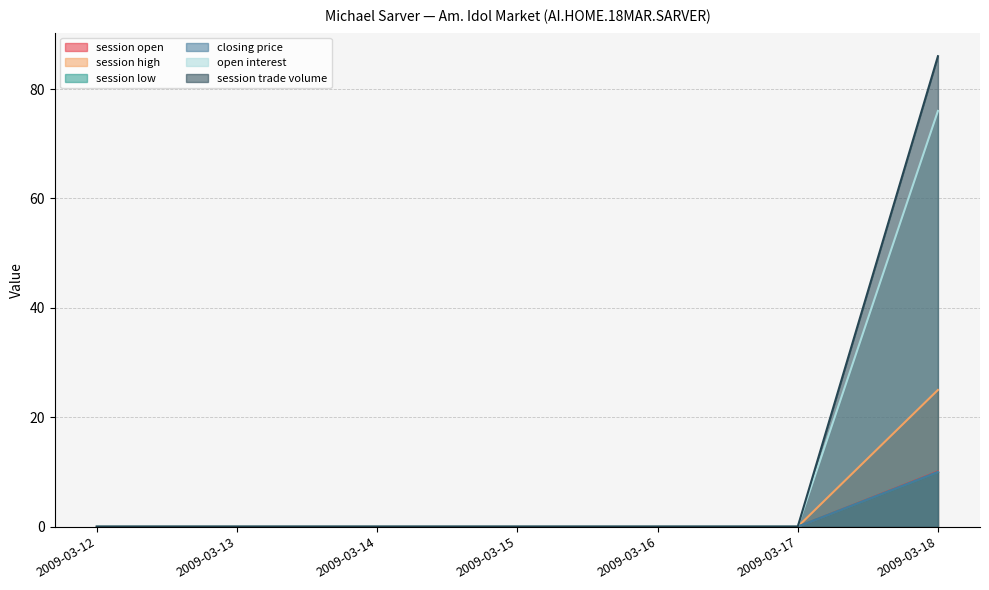

Reading left to right, extract all data points from this chart.

session open: 2009-03-12=0.0	2009-03-13=0.0	2009-03-14=0.0	2009-03-15=0.0	2009-03-16=0.0	2009-03-17=0.0	2009-03-18=10.1
session high: 2009-03-12=0.0	2009-03-13=0.0	2009-03-14=0.0	2009-03-15=0.0	2009-03-16=0.0	2009-03-17=0.0	2009-03-18=10.0
session low: 2009-03-12=0.0	2009-03-13=0.0	2009-03-14=0.0	2009-03-15=0.0	2009-03-16=0.0	2009-03-17=0.0	2009-03-18=25.0
closing price: 2009-03-12=0.0	2009-03-13=0.0	2009-03-14=0.0	2009-03-15=0.0	2009-03-16=0.0	2009-03-17=0.0	2009-03-18=86.0
open interest: 2009-03-12=0.0	2009-03-13=0.0	2009-03-14=0.0	2009-03-15=0.0	2009-03-16=0.0	2009-03-17=0.0	2009-03-18=10.0
session trade volume: 2009-03-12=0.0	2009-03-13=0.0	2009-03-14=0.0	2009-03-15=0.0	2009-03-16=0.0	2009-03-17=0.0	2009-03-18=76.0